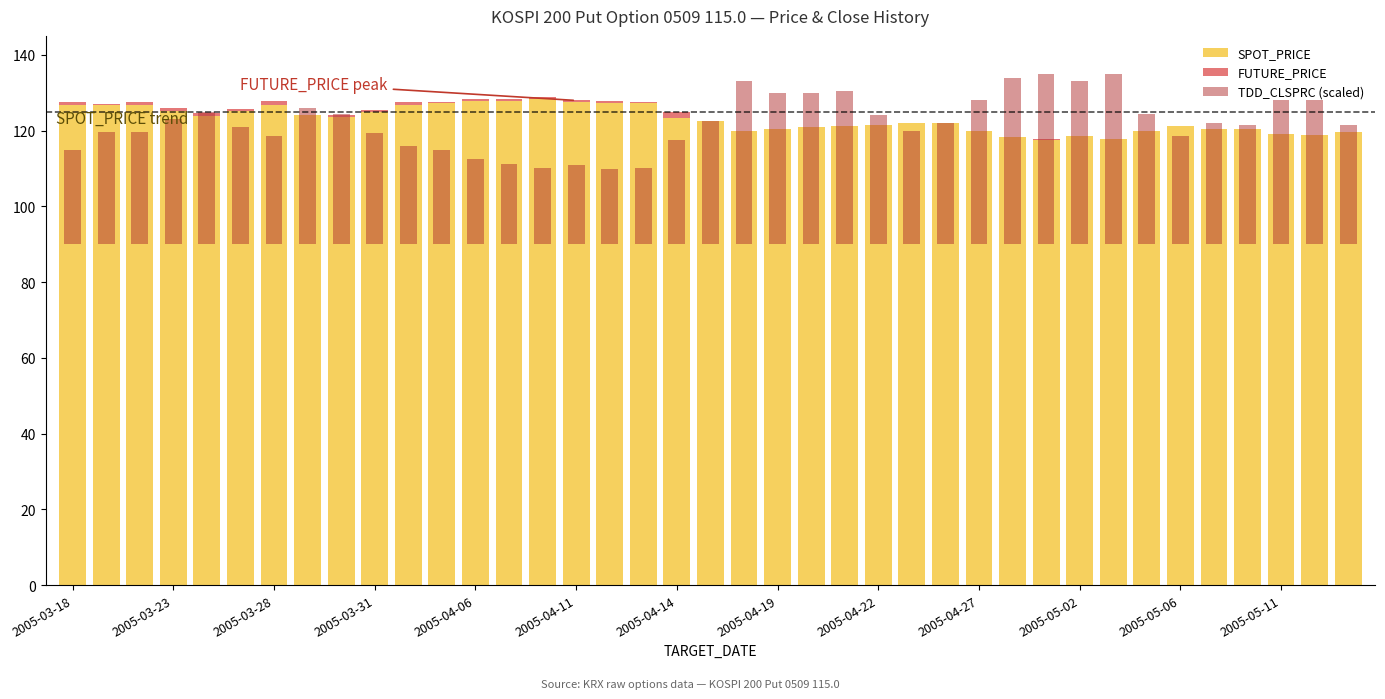

At which label does FUTURE_PRICE reach its minimum?

2005-04-19